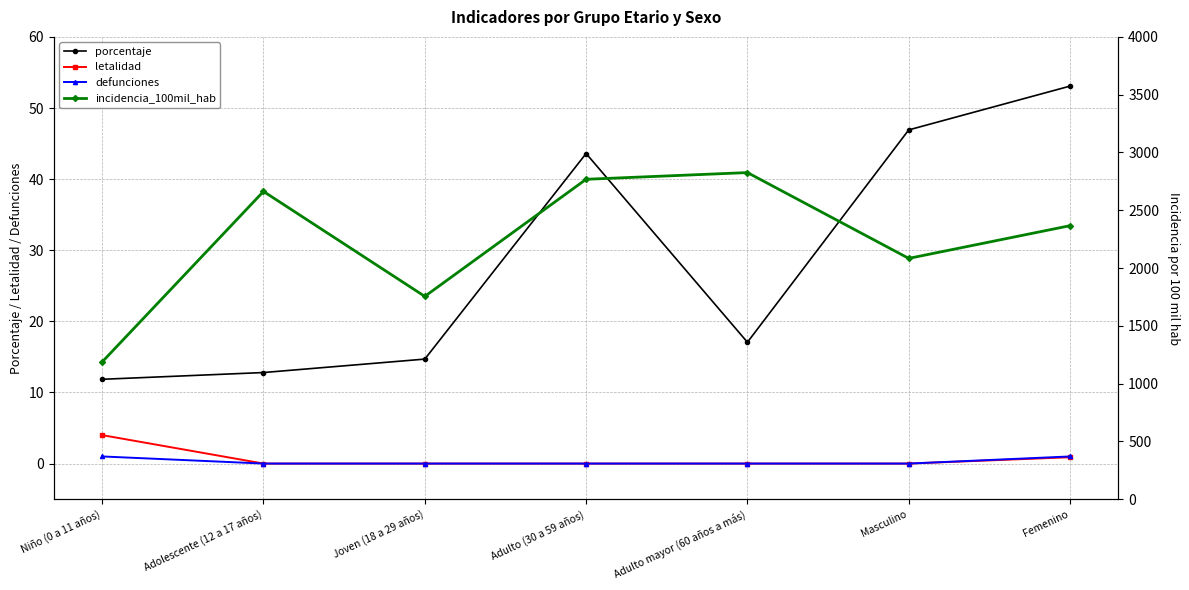

What is the difference between the maximum and minimum values in the porcentaje series?

41.2